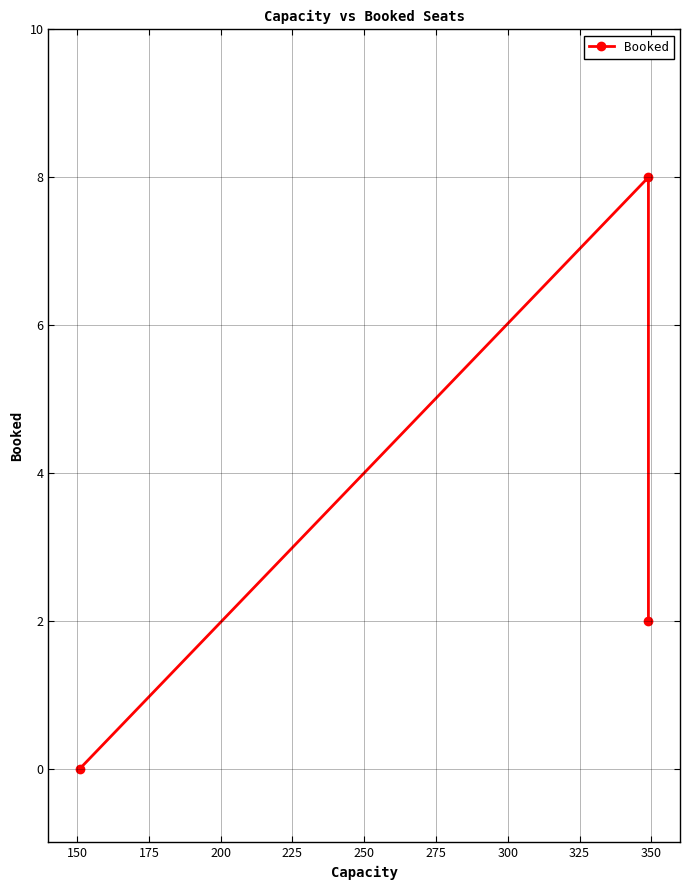

Is this an area chart (filled region under the line)?

No